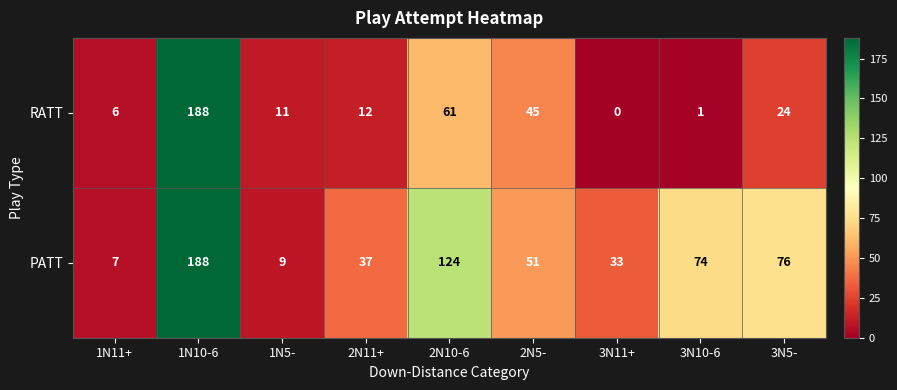

What is the spread (max minus min) of values at 2N10-6?

63